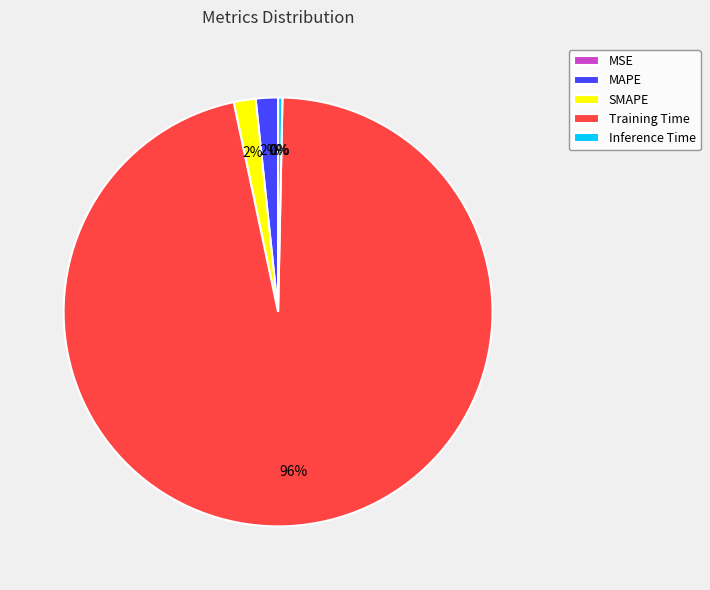

True or false: Inference Time accounts for 0% of the total.

True